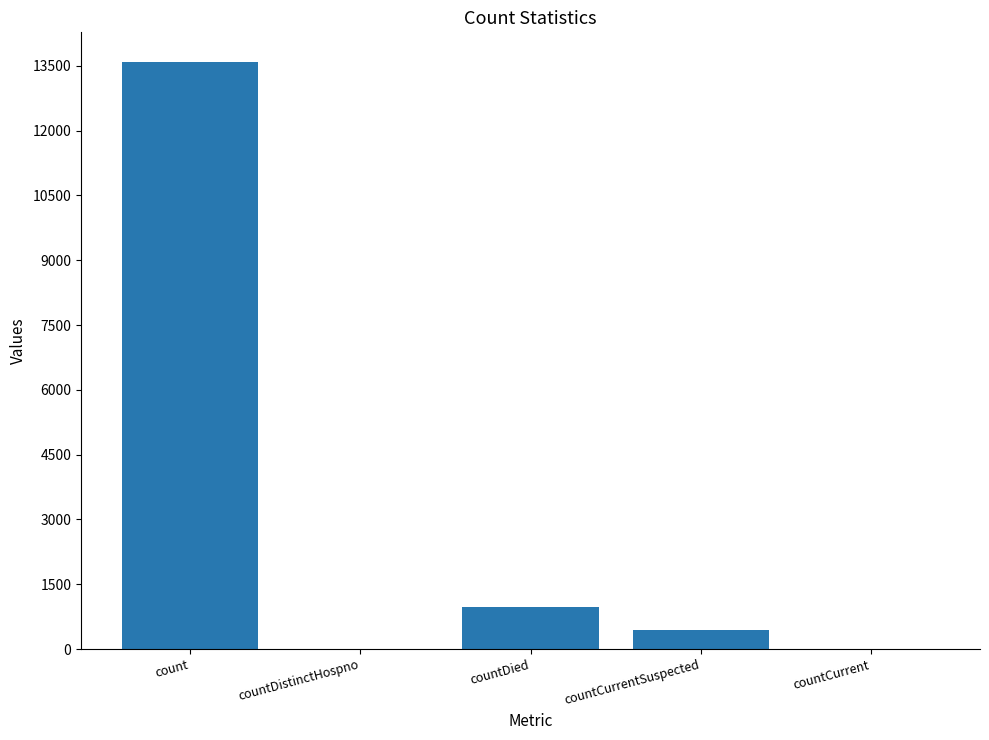

How many distinct data groups are displayed?

1